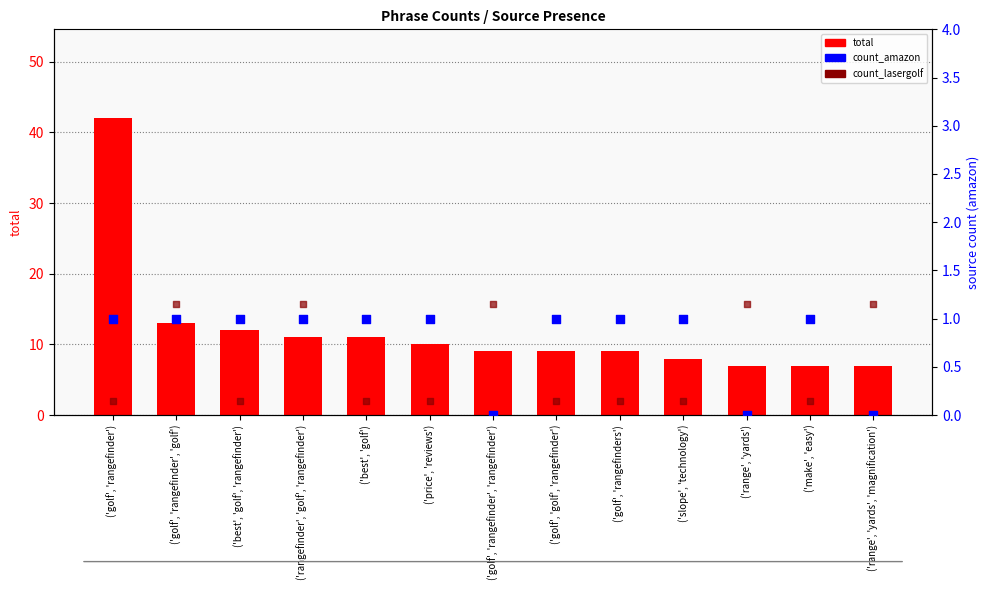

Which series has the largest total across all categories?

total